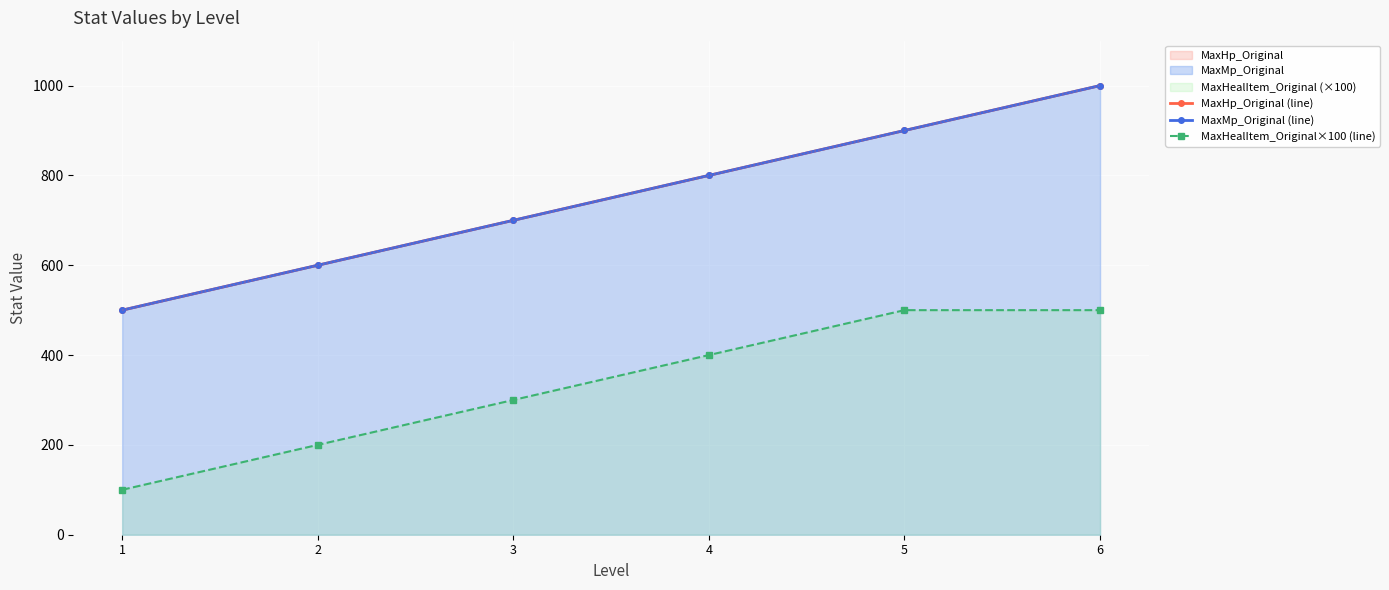

Which series has the largest total across all categories?

MaxHp_Original (line)